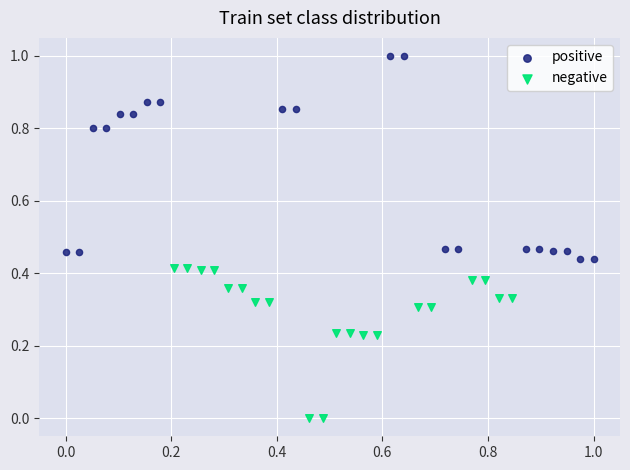

Which series contains the highest Y value?

positive